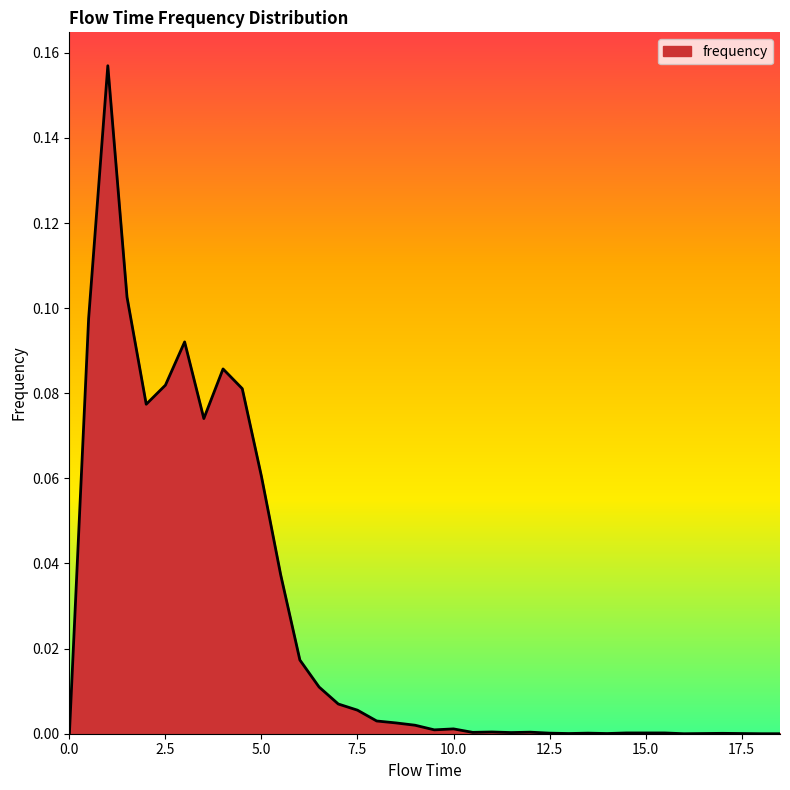

Reading left to right, transcribe all the data shown in this chart.

0.0=0.0	0.5=0.1	1.0=0.2	1.5=0.1	2.0=0.1	2.5=0.1	3.0=0.1	3.5=0.1	4.0=0.1	4.5=0.1	5.0=0.1	5.5=0.0	6.0=0.0	6.5=0.0	7.0=0.0	7.5=0.0	8.0=0.0	8.5=0.0	9.0=0.0	9.5=0.0	10.0=0.0	10.5=0.0	11.0=0.0	11.5=0.0	12.0=0.0	12.5=0.0	13.0=0.0	13.5=0.0	14.0=0.0	14.5=0.0	15.0=0.0	15.5=0.0	16.0=0.0	16.5=0.0	17.0=0.0	17.5=0.0	18.0=0.0	18.5=0.0